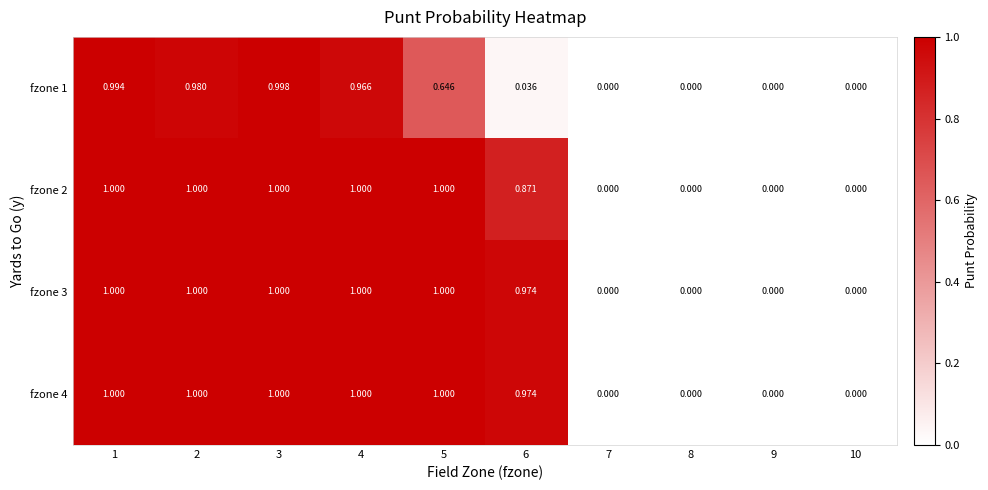

Is the value of fzone 4 at 8 greater than the value of fzone 2 at 1?

No